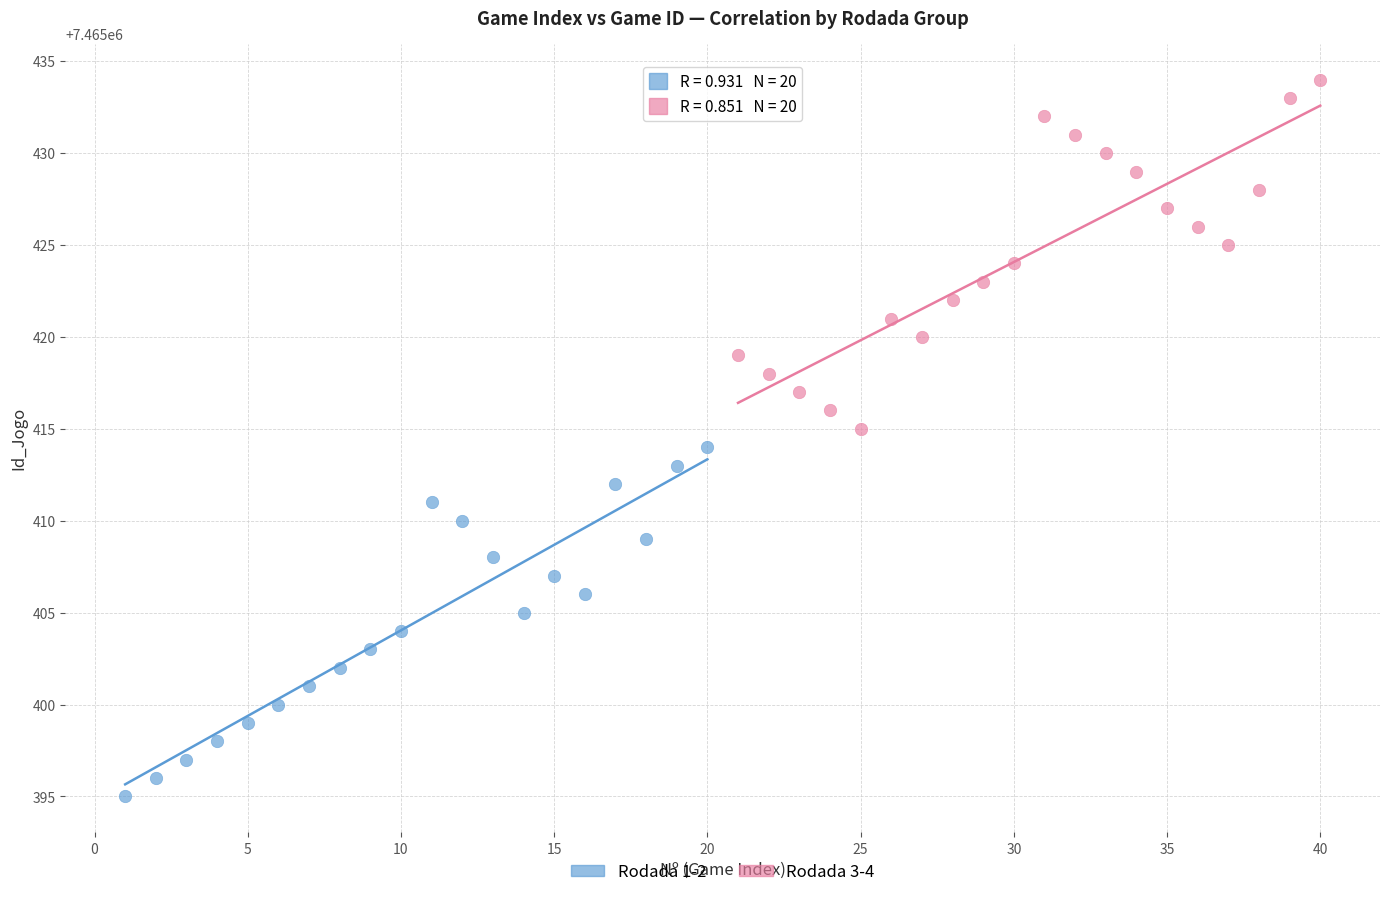

Which series reaches the maximum Y coordinate?

Rodada 3-4